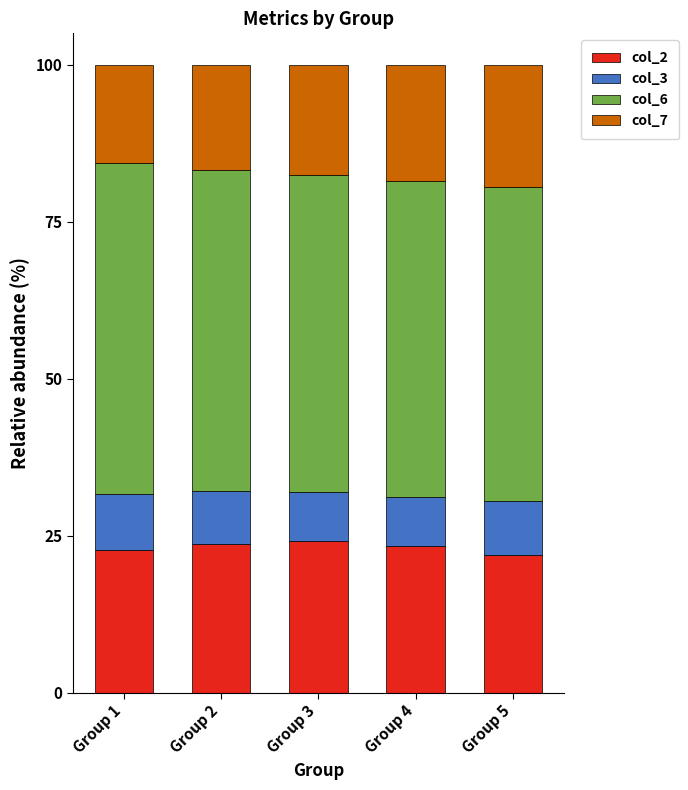

True or false: col_2 has a value of 24.1 at Group 3.

True